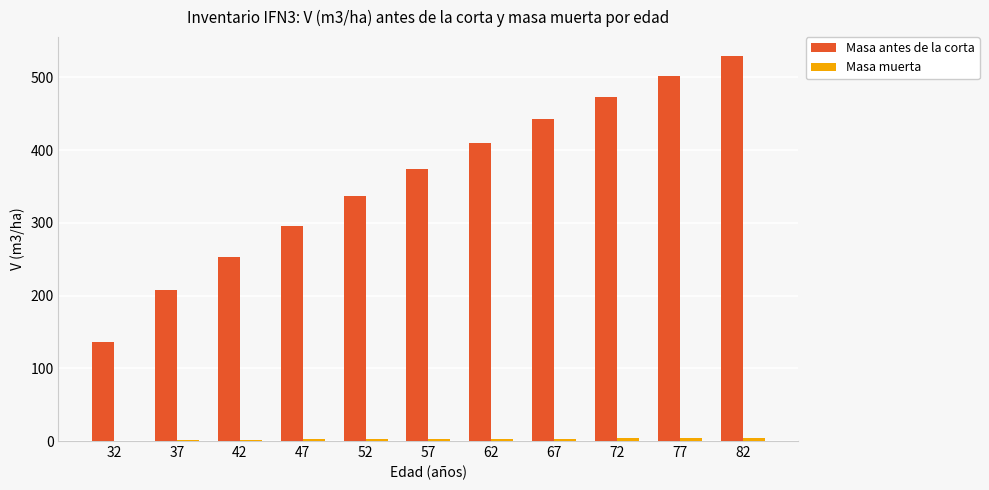

Which series has the largest total across all categories?

Masa antes de la corta